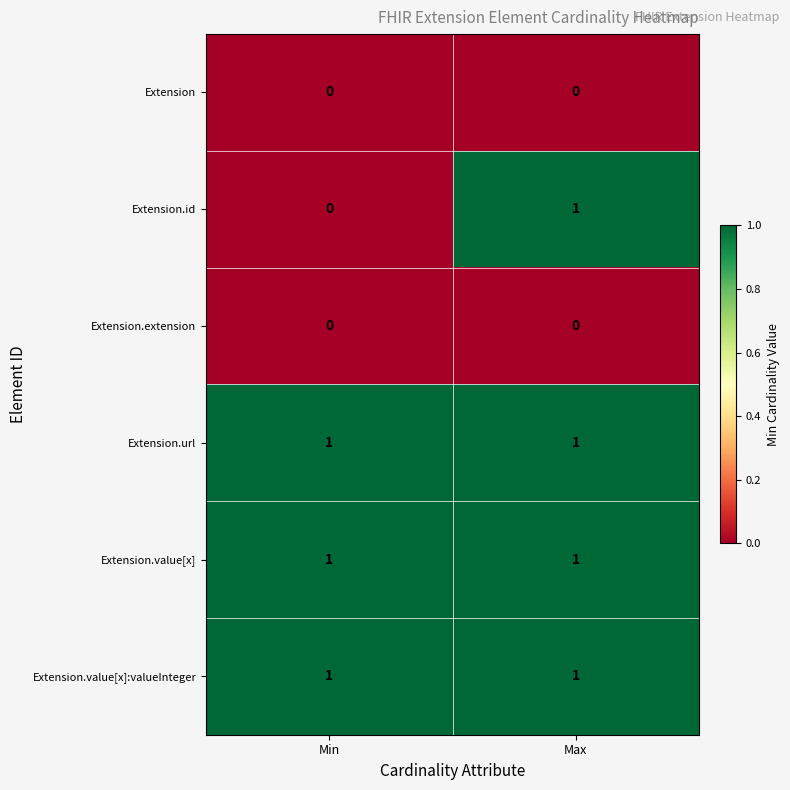

Which series has the widest spread of values?

Extension.id